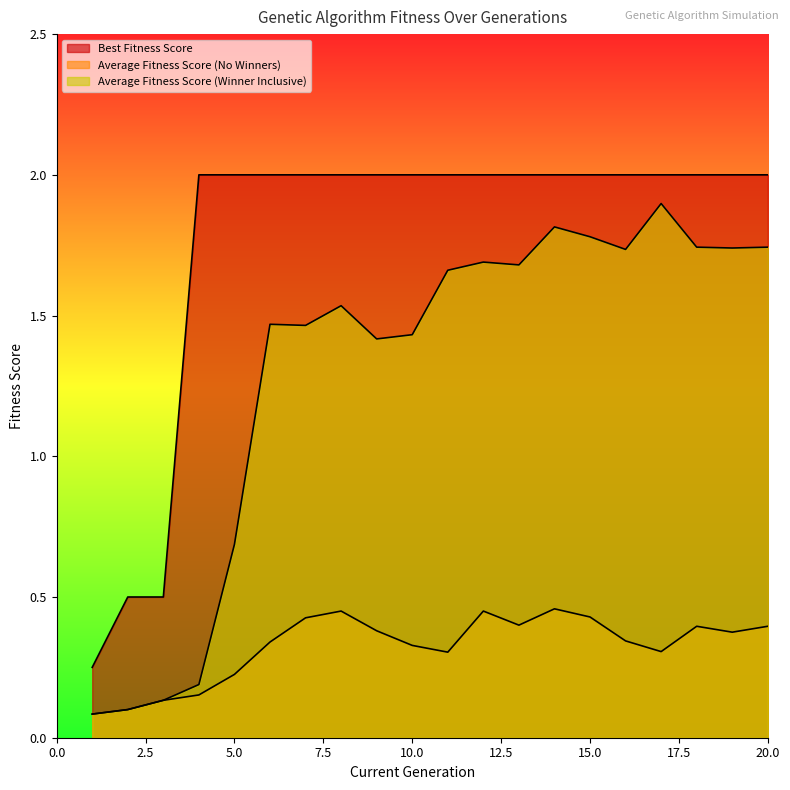

Reading left to right, extract all data points from this chart.

Best Fitness Score: 0.2	0.5	0.5	2.0	2.0	2.0	2.0	2.0	2.0	2.0	2.0	2.0	2.0	2.0	2.0	2.0	2.0	2.0	2.0	2.0
Average Fitness Score (No Winners): 0.1	0.1	0.1	0.2	0.2	0.3	0.4	0.5	0.4	0.3	0.3	0.5	0.4	0.5	0.4	0.3	0.3	0.4	0.4	0.4
Average Fitness Score (Winner Inclusive): 0.1	0.1	0.1	0.2	0.7	1.5	1.5	1.5	1.4	1.4	1.7	1.7	1.7	1.8	1.8	1.7	1.9	1.7	1.7	1.7